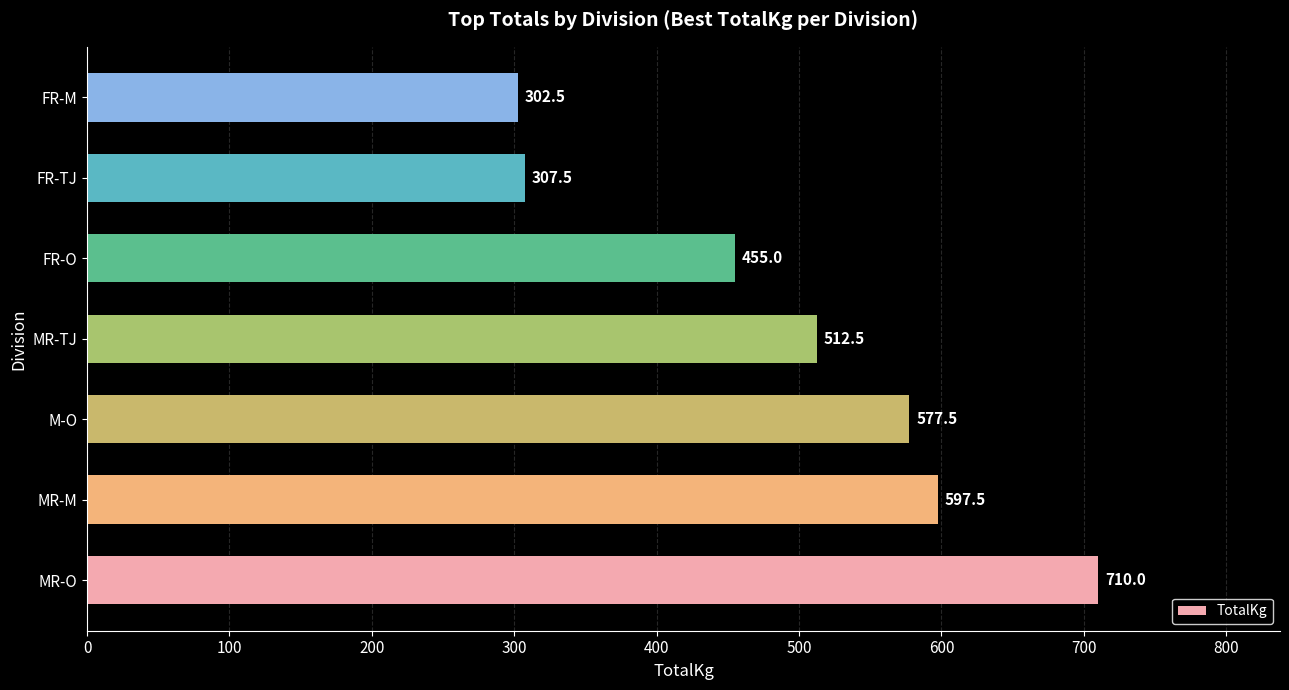

How many data points are less than 512?

3